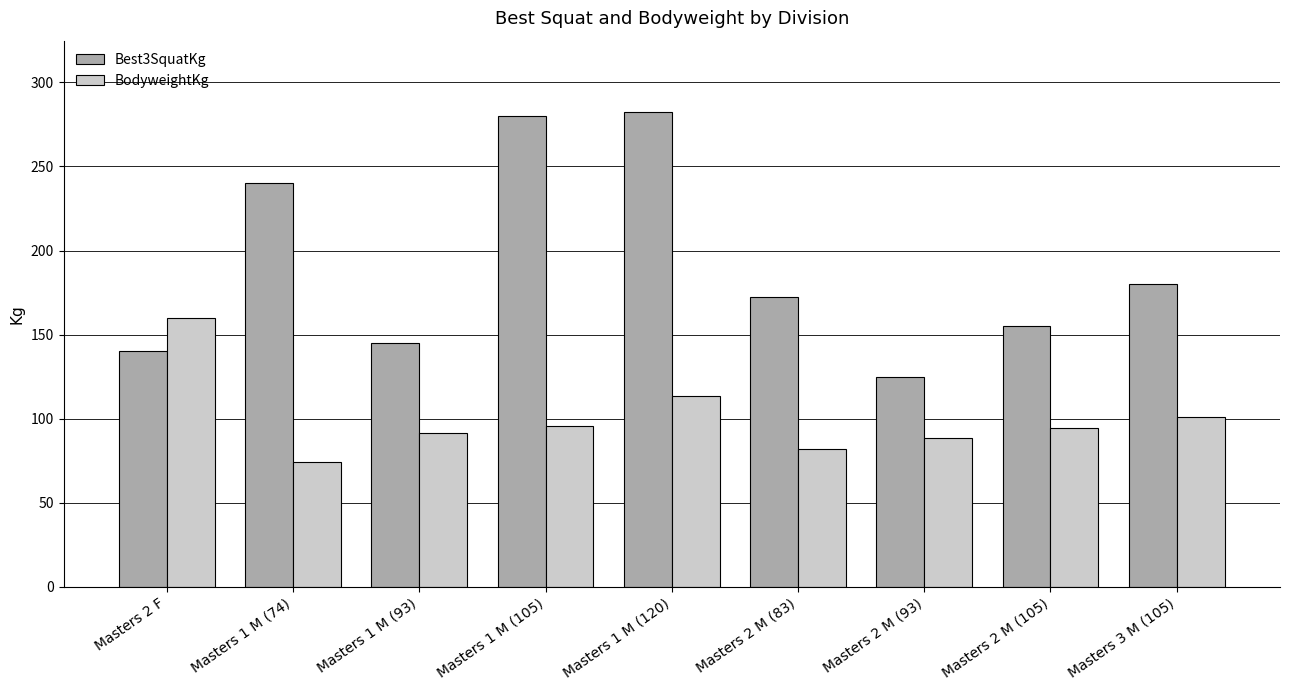

How many data points in Best3SquatKg are less than 172?

4